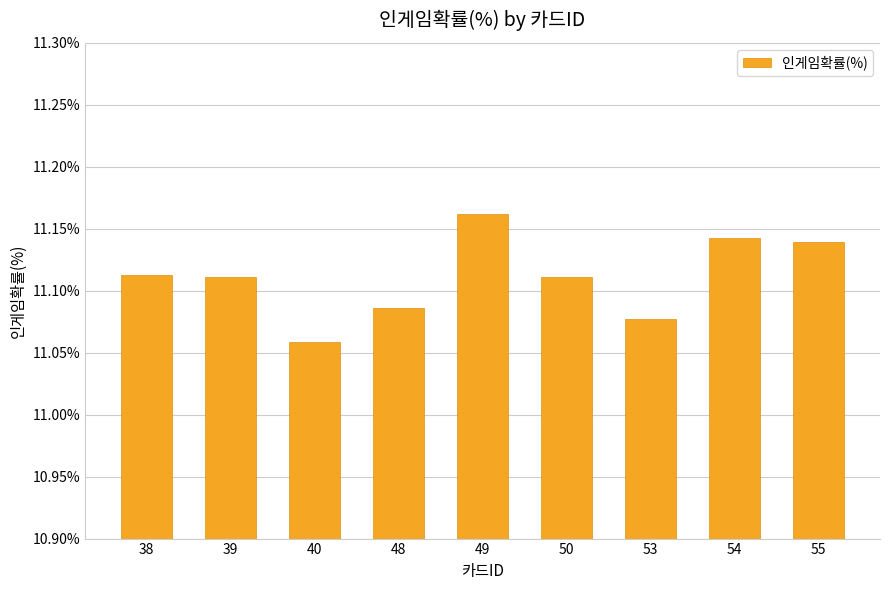

What is the sum of the values at 50 and 40?

22.2